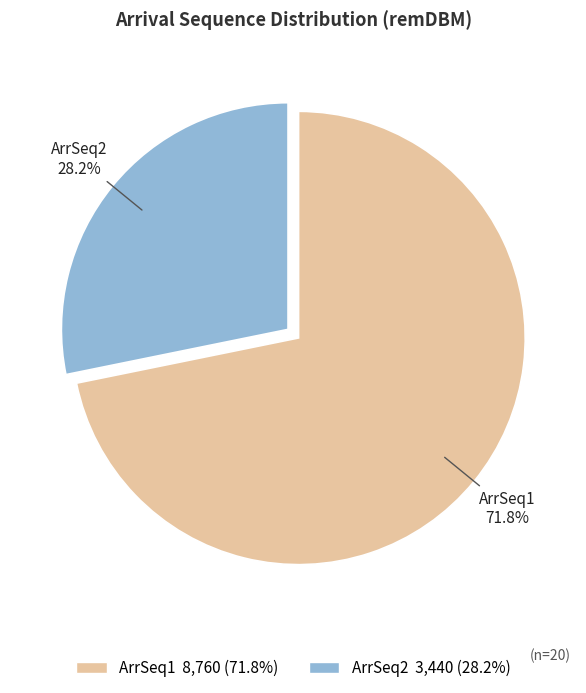

Is there a majority slice in this chart?

Yes